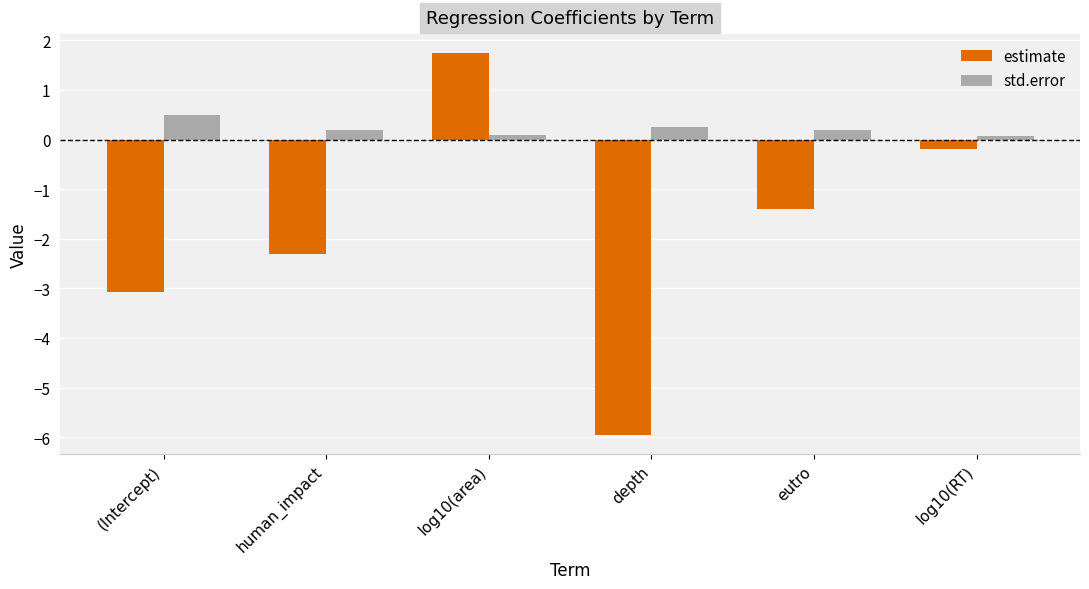

How many groups of bars are there?

6